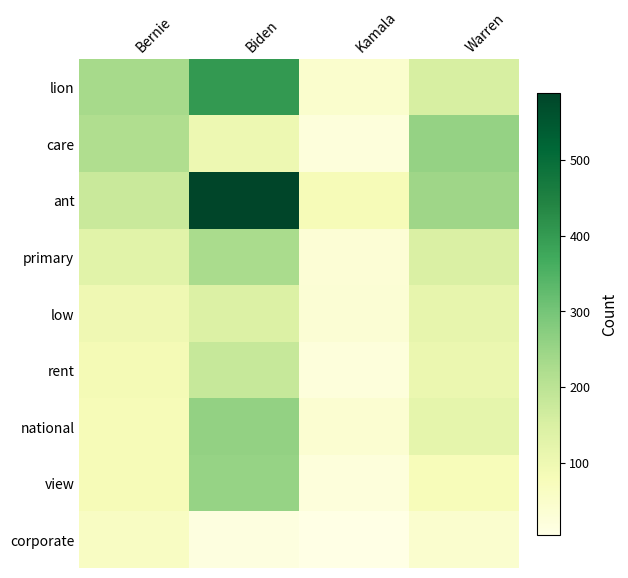

Rank the series by their maximum value, from highest to lowest.

ant, lion, national, care, view, primary, rent, low, corporate